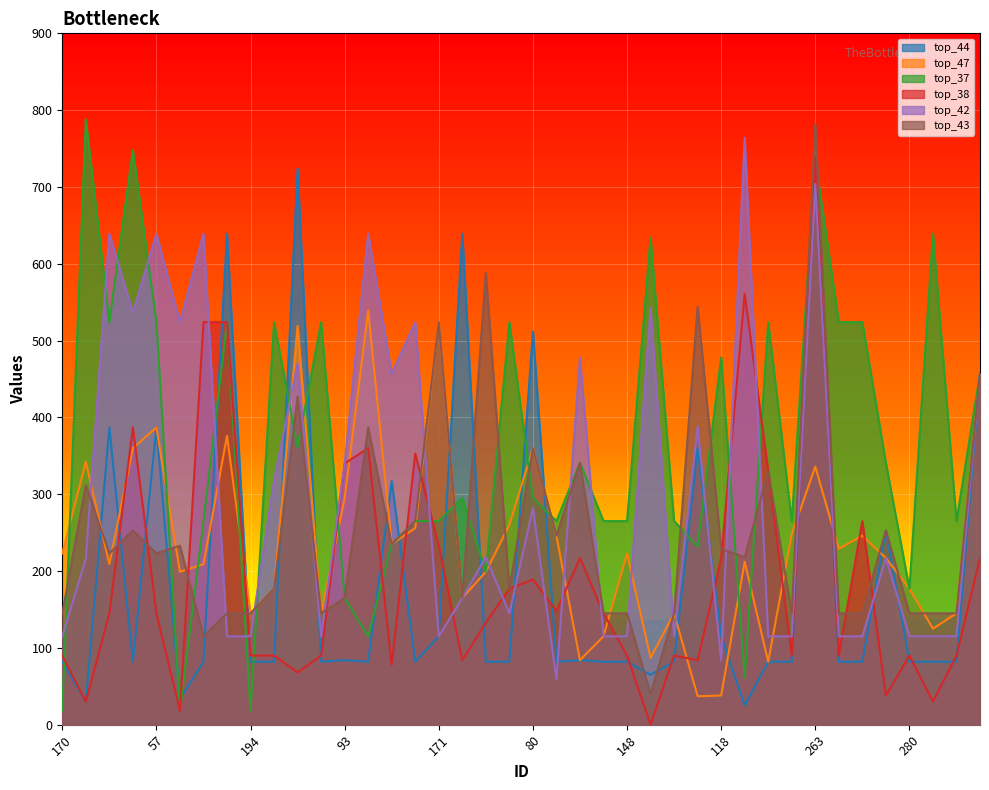

How many lines are shown in the chart?

6